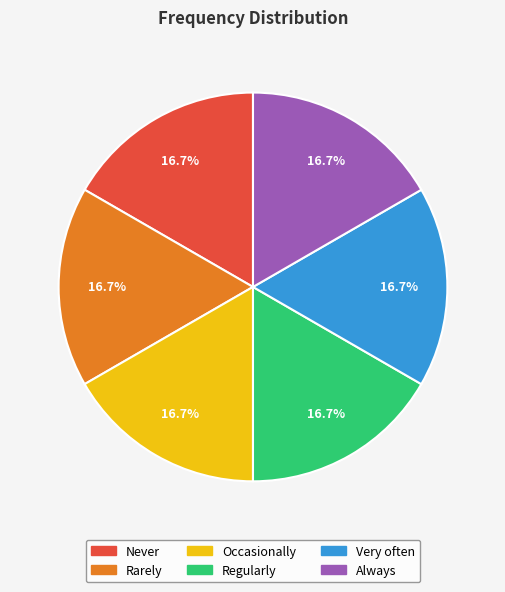

Do Occasionally and Never together represent more than half of the pie?

No